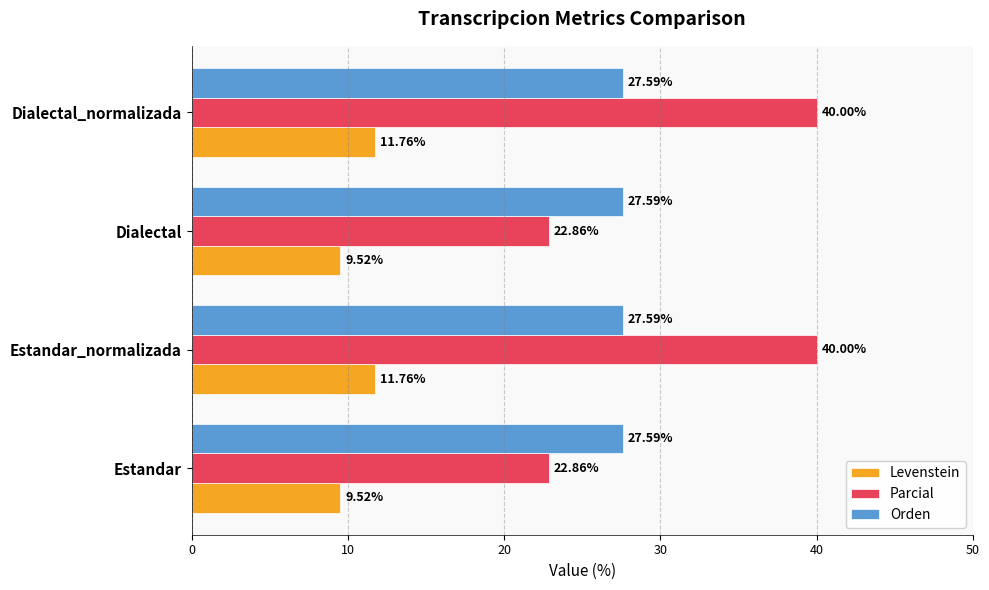

Which series has the largest total across all categories?

Parcial